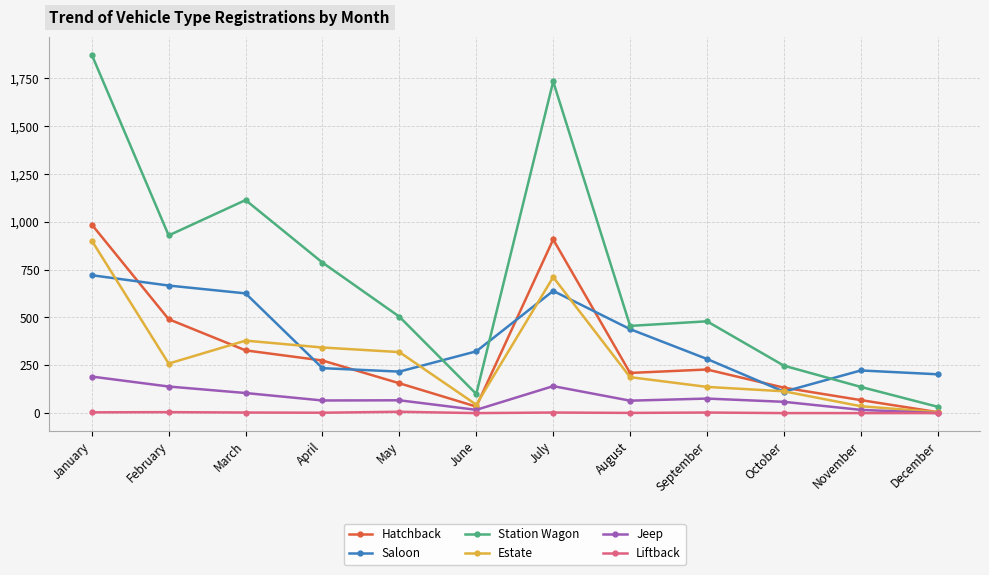

Which label corresponds to the largest value in the chart?

January